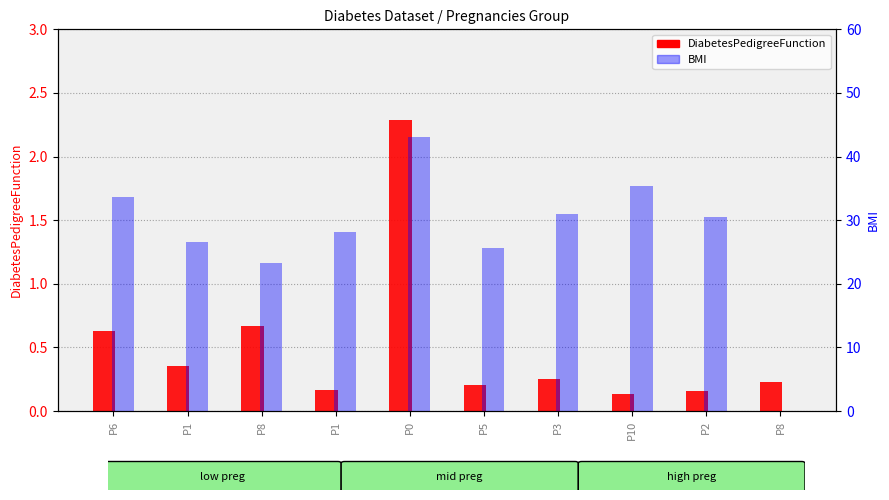

What is the value of the DiabetesPedigreeFunction bar at the 7th from the left?

0.2